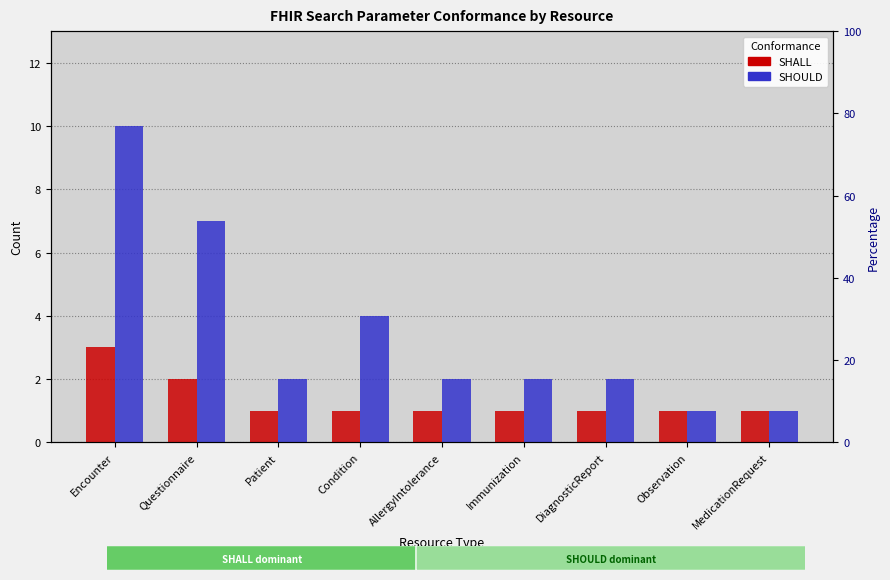

Which category has the lowest value across all series?

Patient